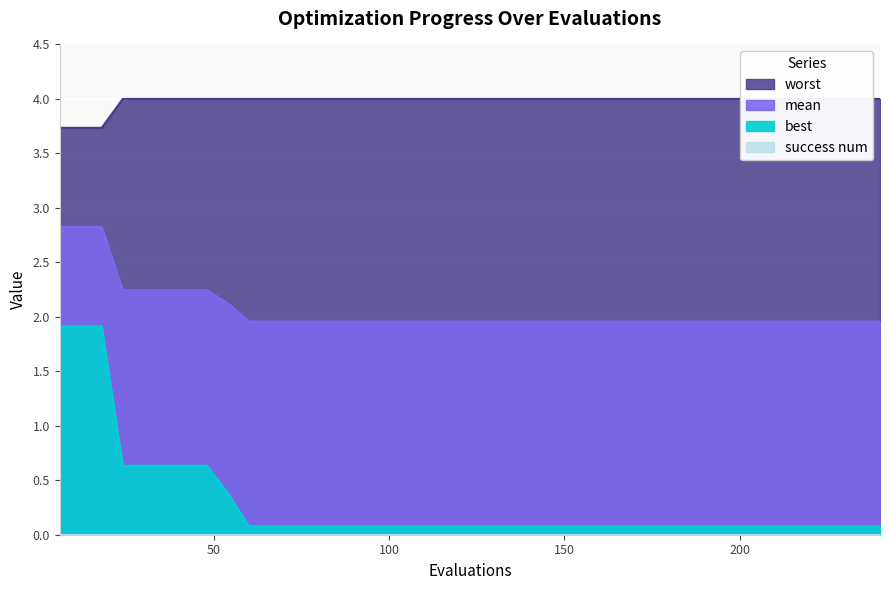

What is the value of the mean point at the 1st from the left?

2.8